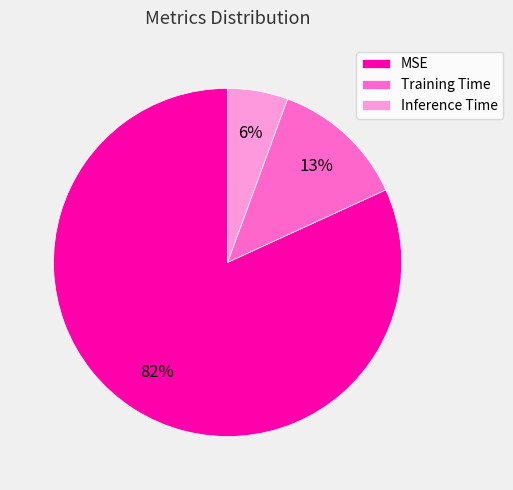

Combined, do Training Time and MSE account for over 50%?

Yes